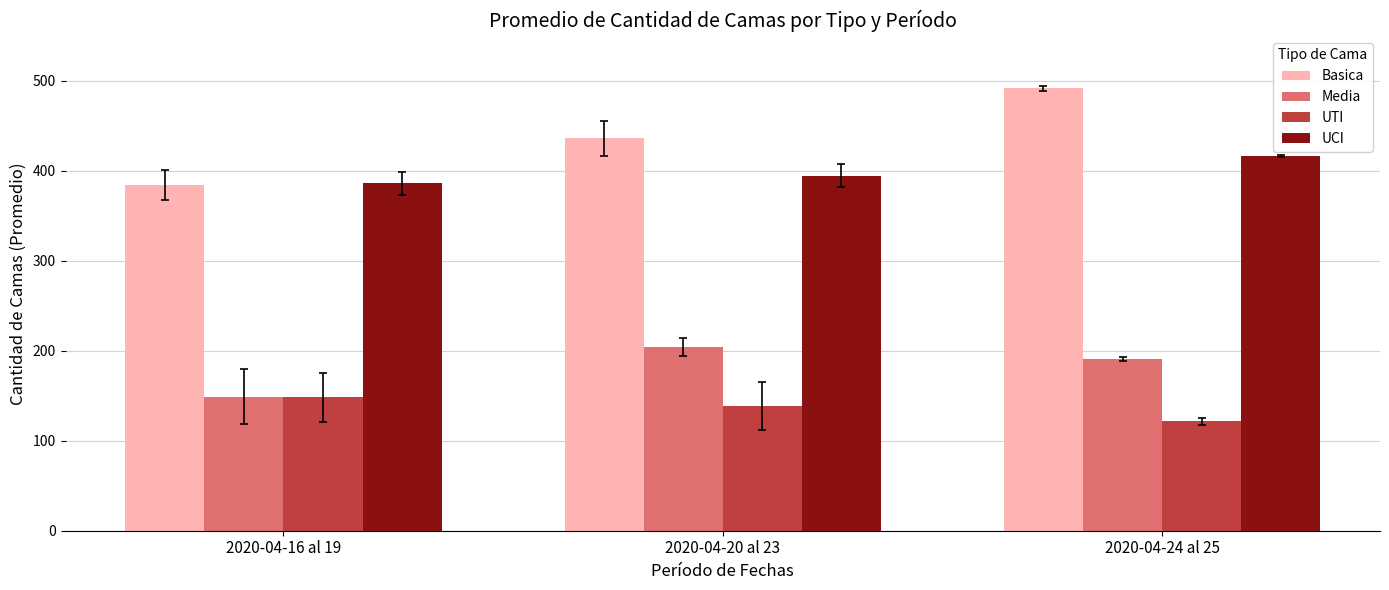

At which label is Media closest to 176?

2020-04-24 al 25